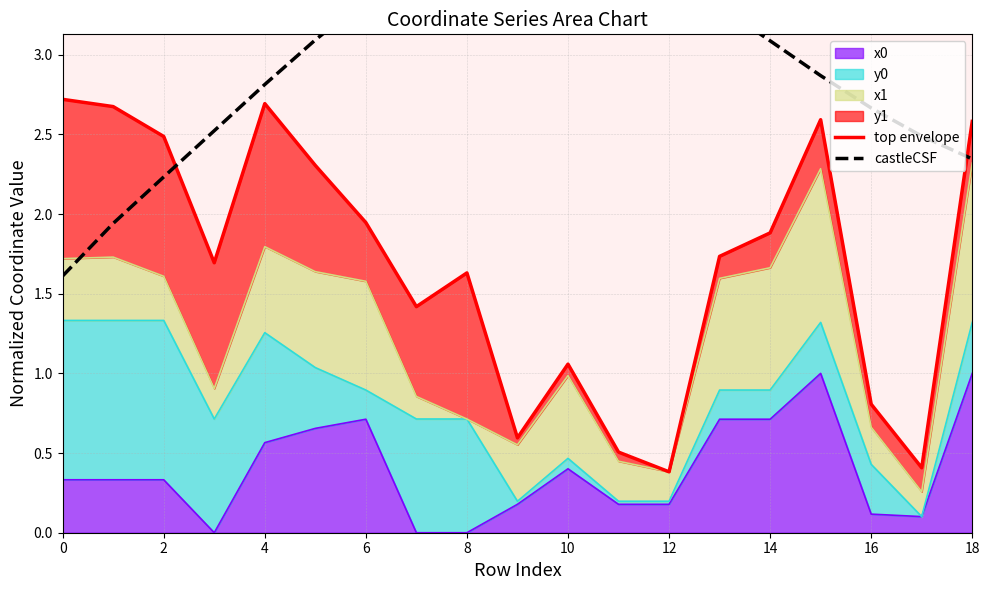

True or false: top envelope has a value of 1.1 at 10.

True